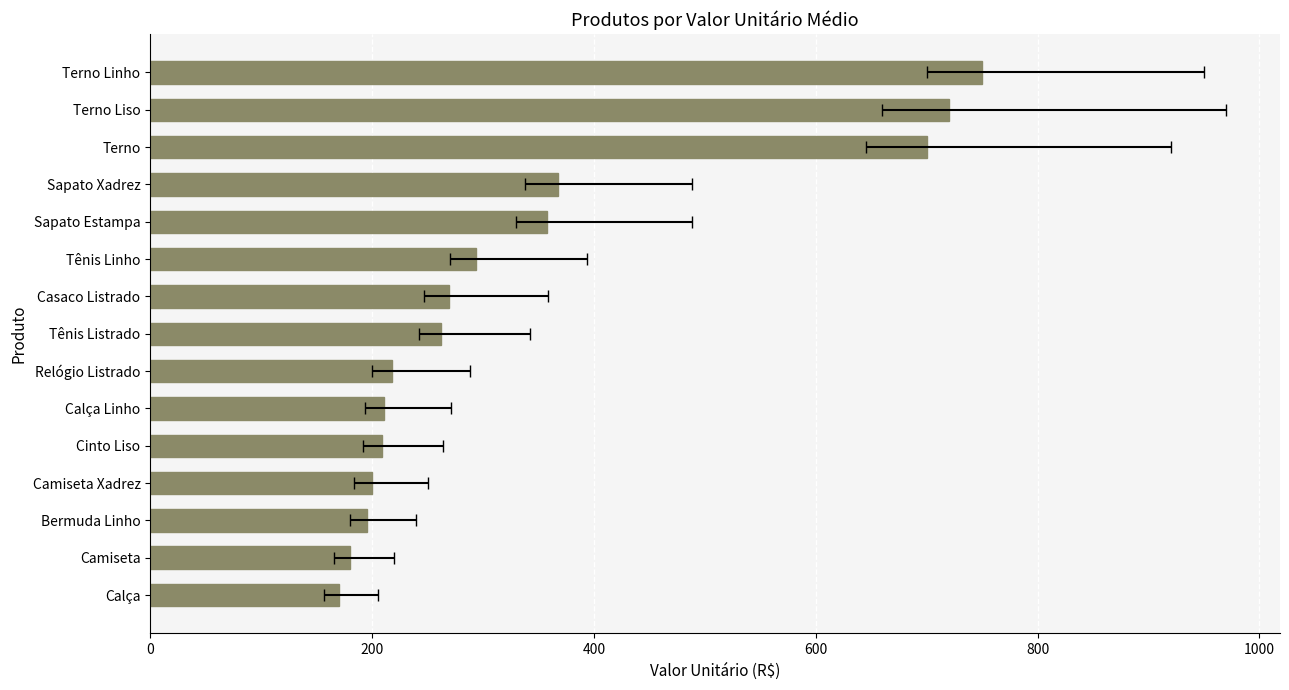

What is the smallest value displayed?

170